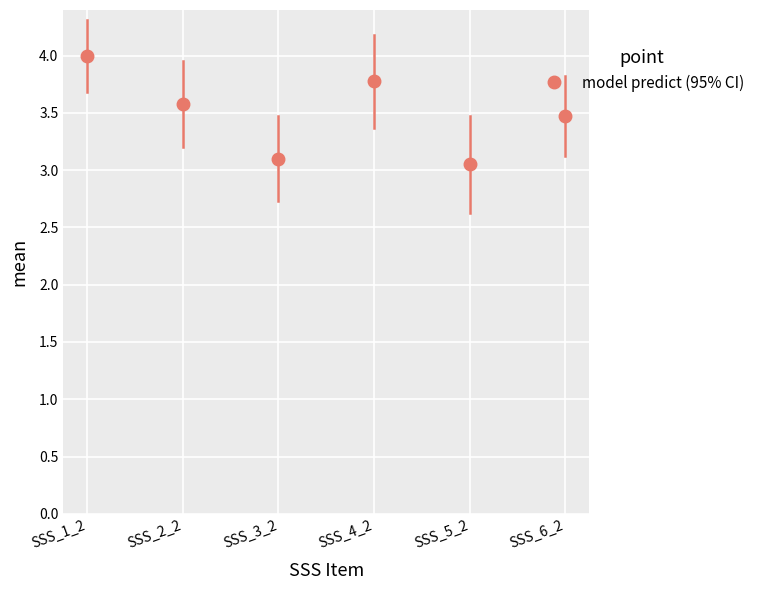

What is the change in value from SSS_5_2 to SSS_6_2?

+0.4